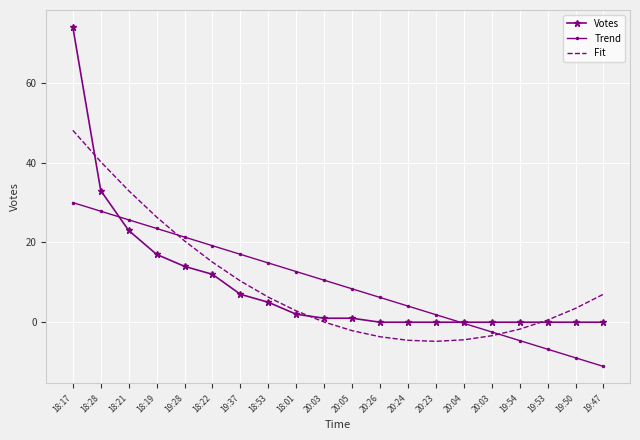

The Fit series shows 3.5 at 19:50. True or false?

True